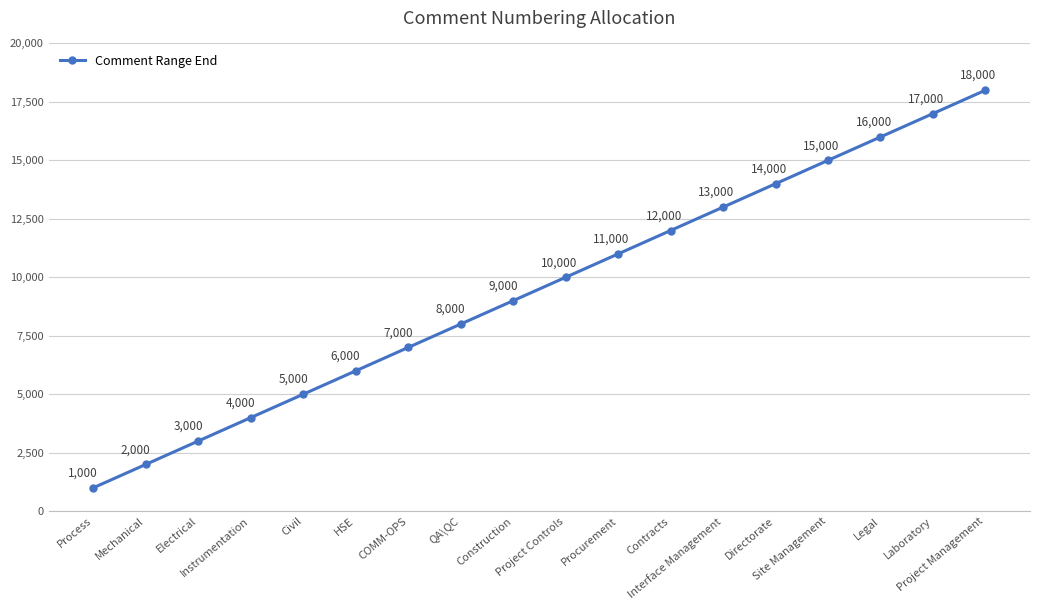

What is the difference between the maximum and second lowest values?

16000